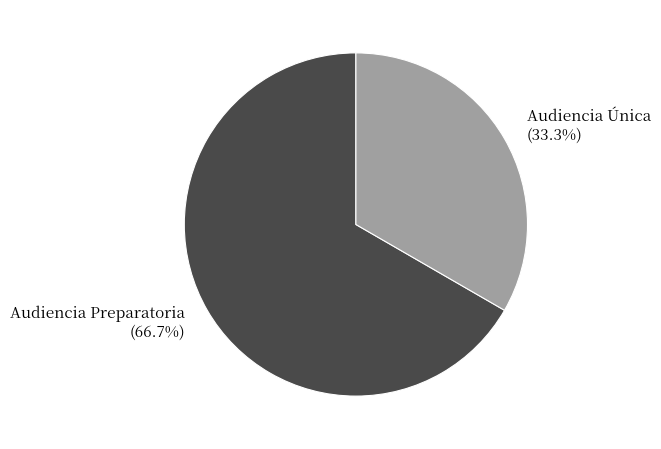

Is the sum of Audiencia Preparatoria and Audiencia Única greater than half?

Yes